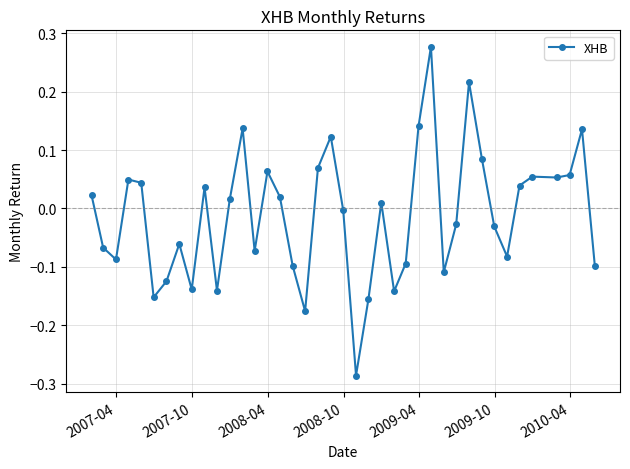

True or false: there are more than 0 points higher than both neighbors.

True